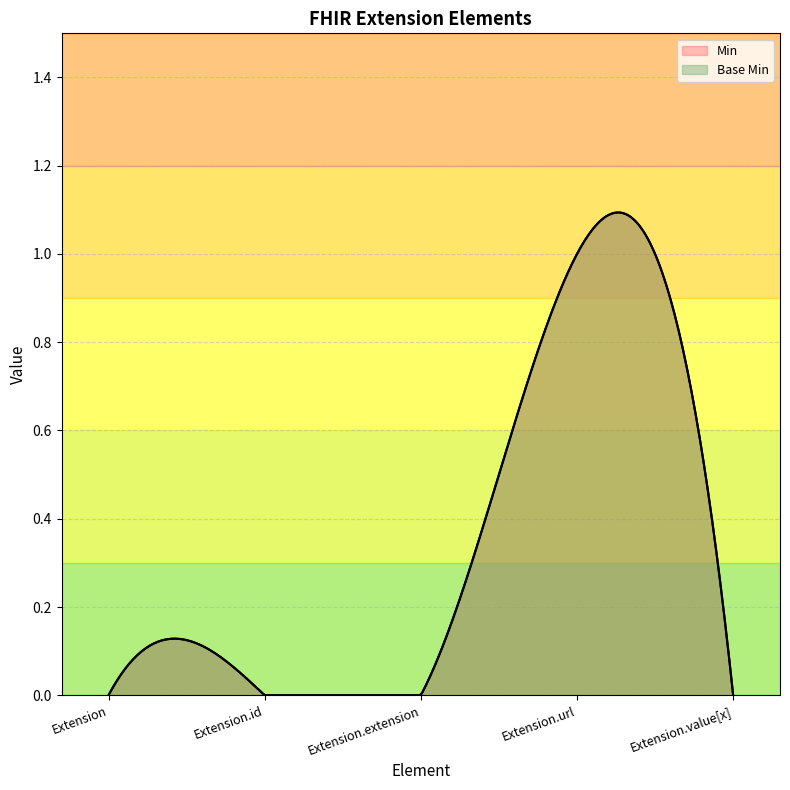

What is the difference between the Min values at Extension.url and Extension.value[x]?

1